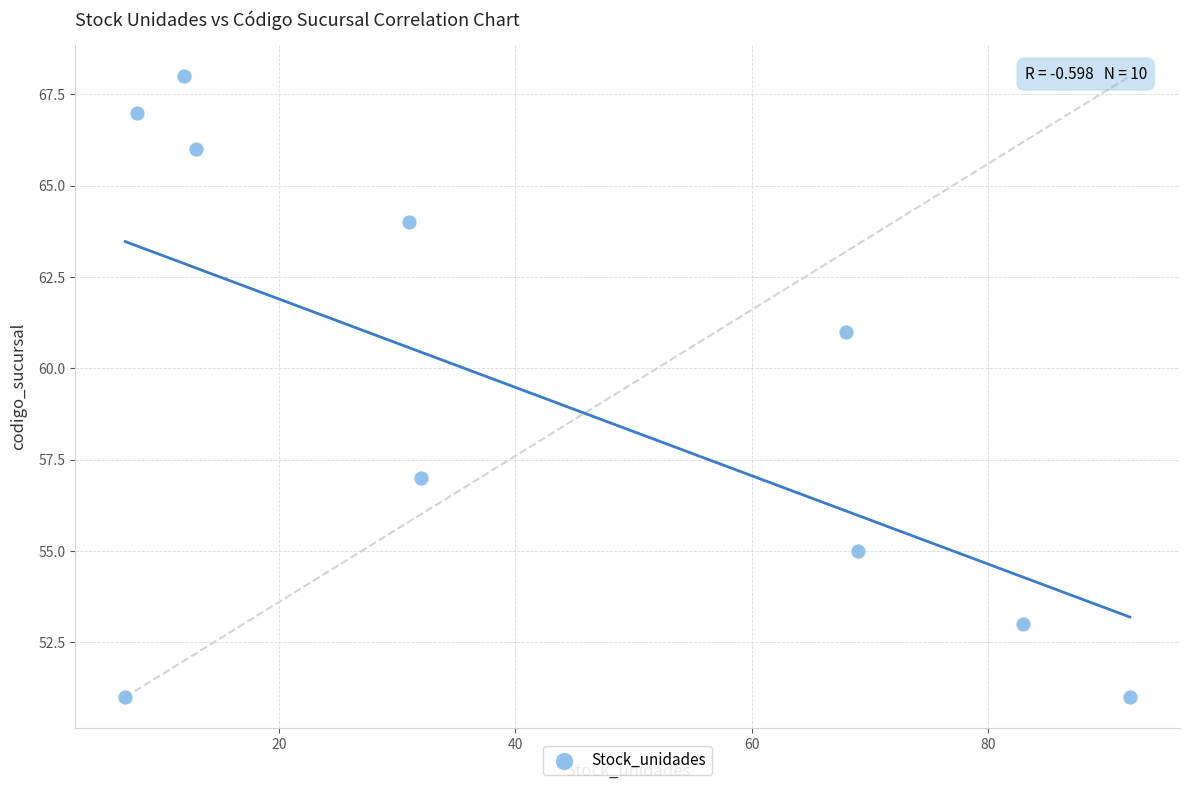

What is the range of X values (max minus min)?

85